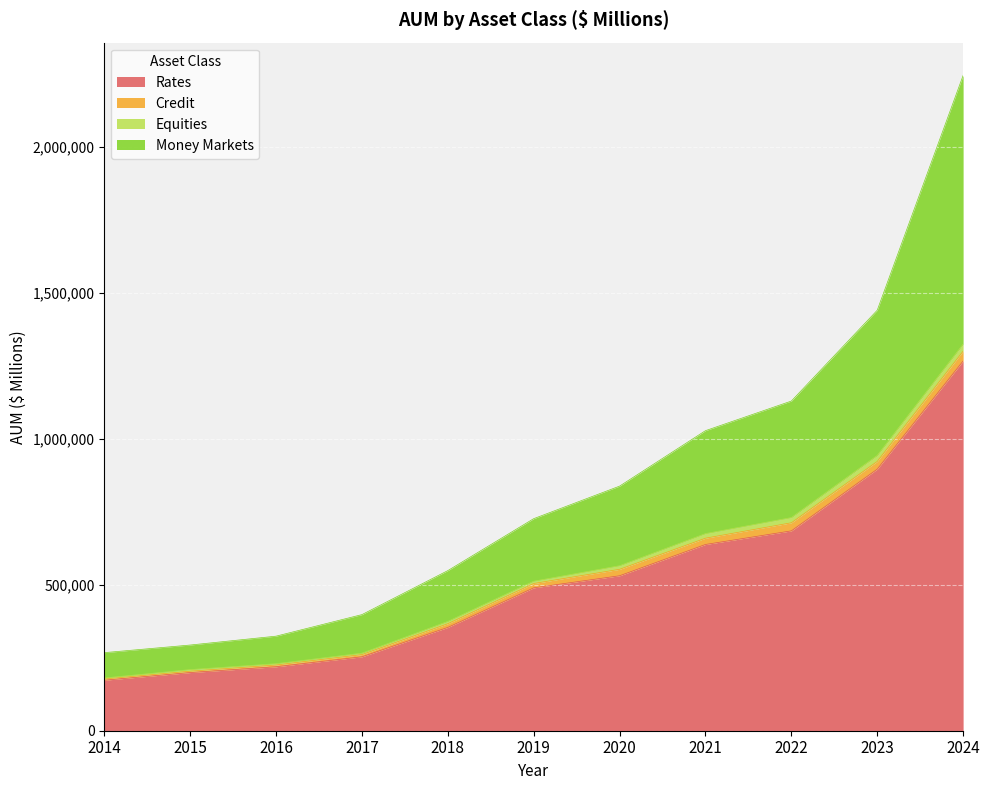

Read the Rates value at 2018, to the nearest 10.

353990